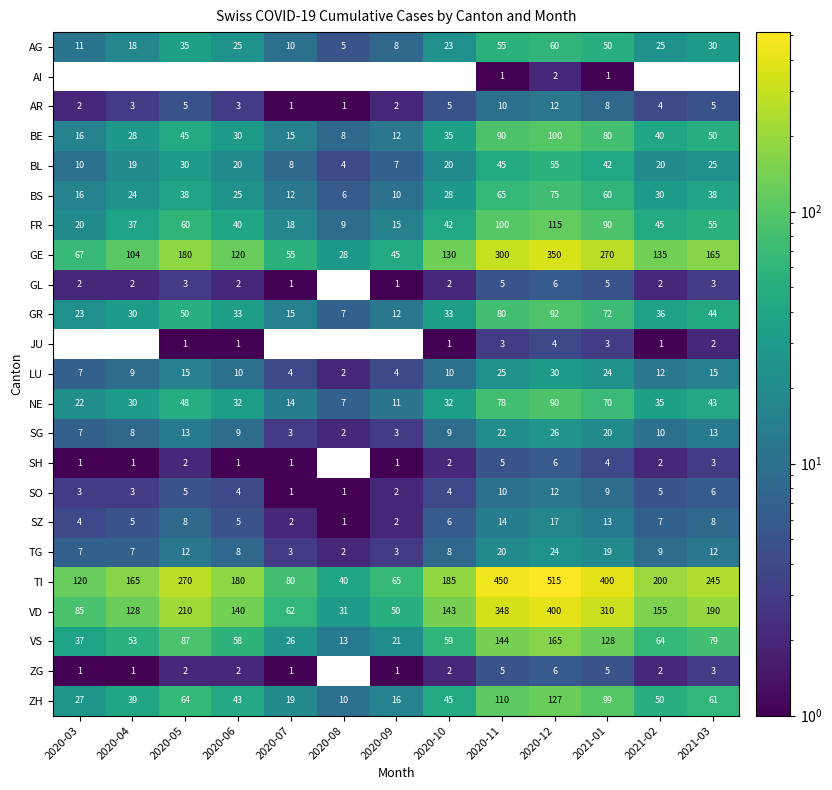

True or false: ZH has a value of 85 at 2020-05.

False